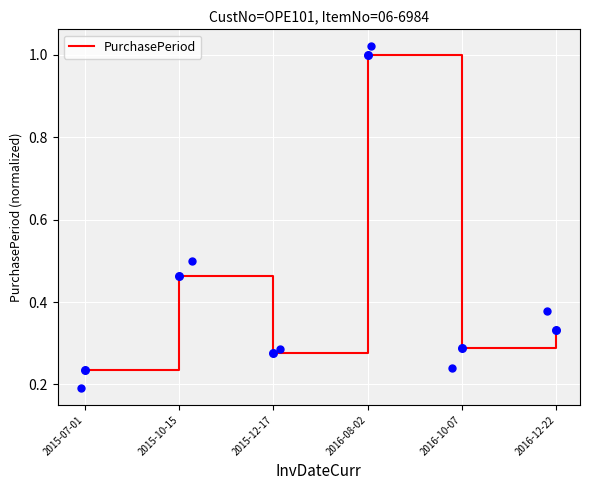

Between 2015-10-15 and 2015-07-01, which is larger?

2015-10-15